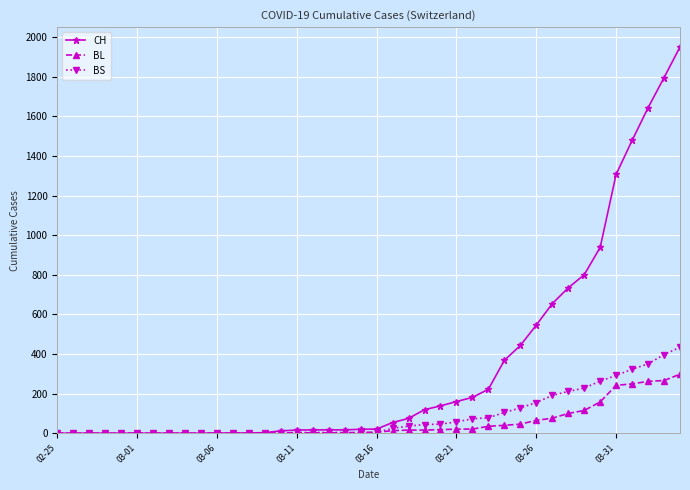

Which series has the widest spread of values?

CH